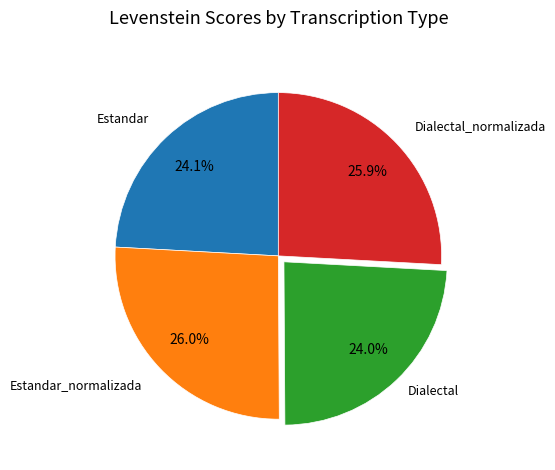

Does Dialectal represent more than half of the total?

No